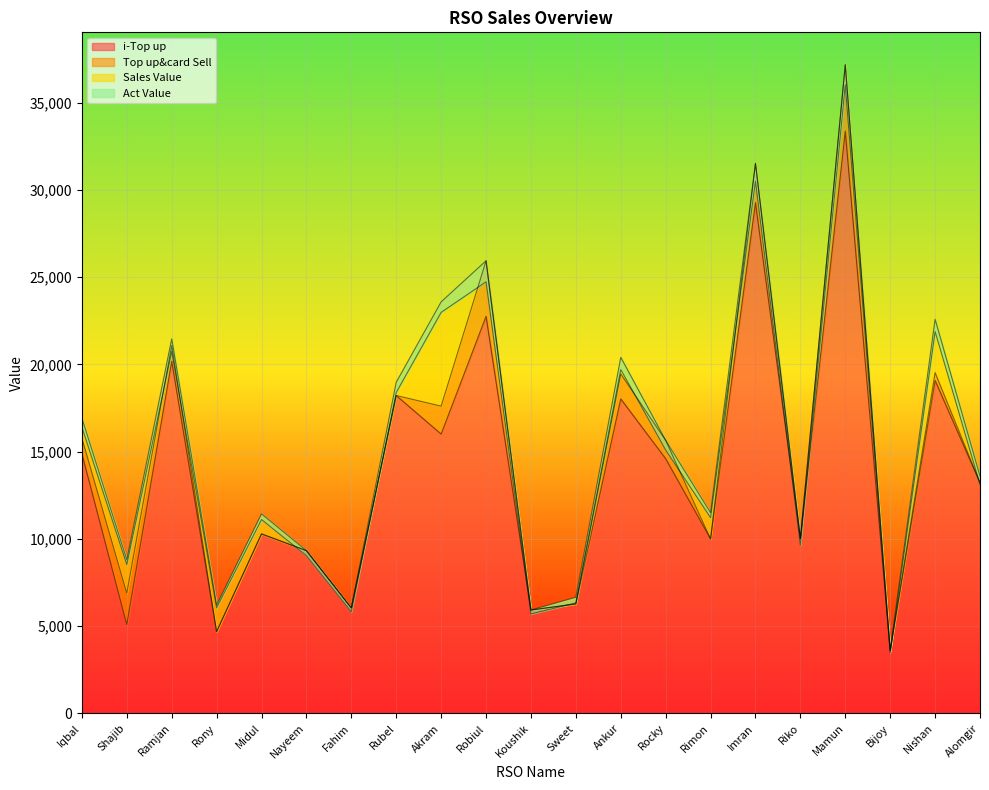

How many data points does each series have?

21